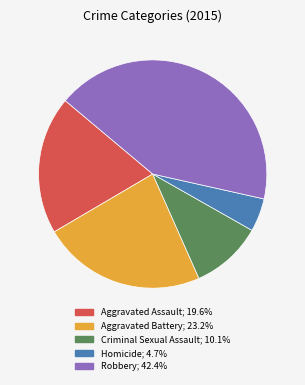

Which has a higher value, Aggravated Assault or Robbery?

Robbery